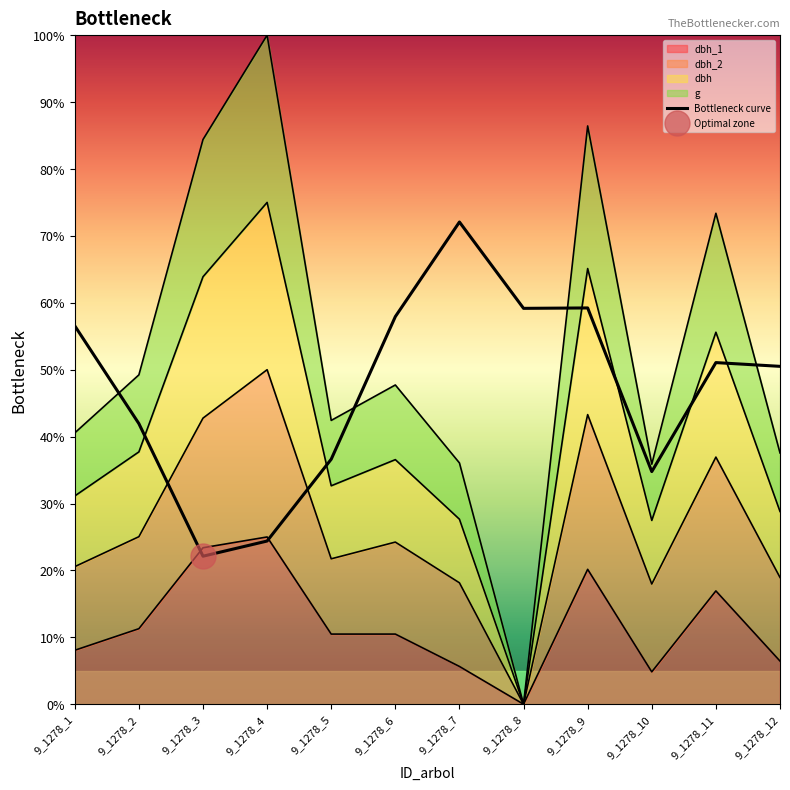

How many interior local valleys (lower than both neighbors) does the data have?

3